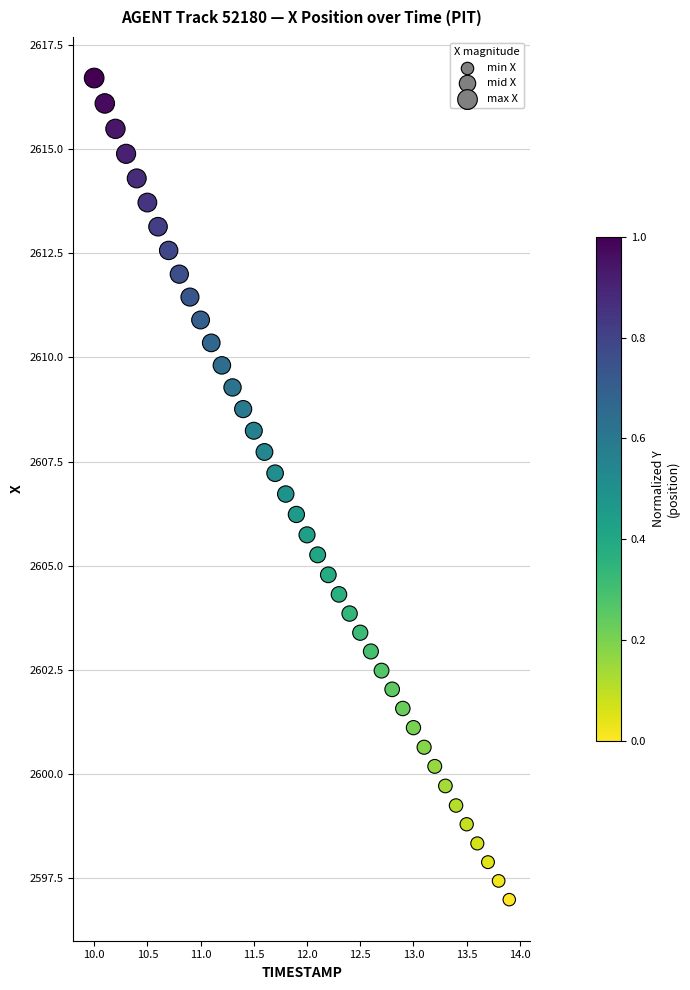

What is the range of Y values (max minus min)?

19.7